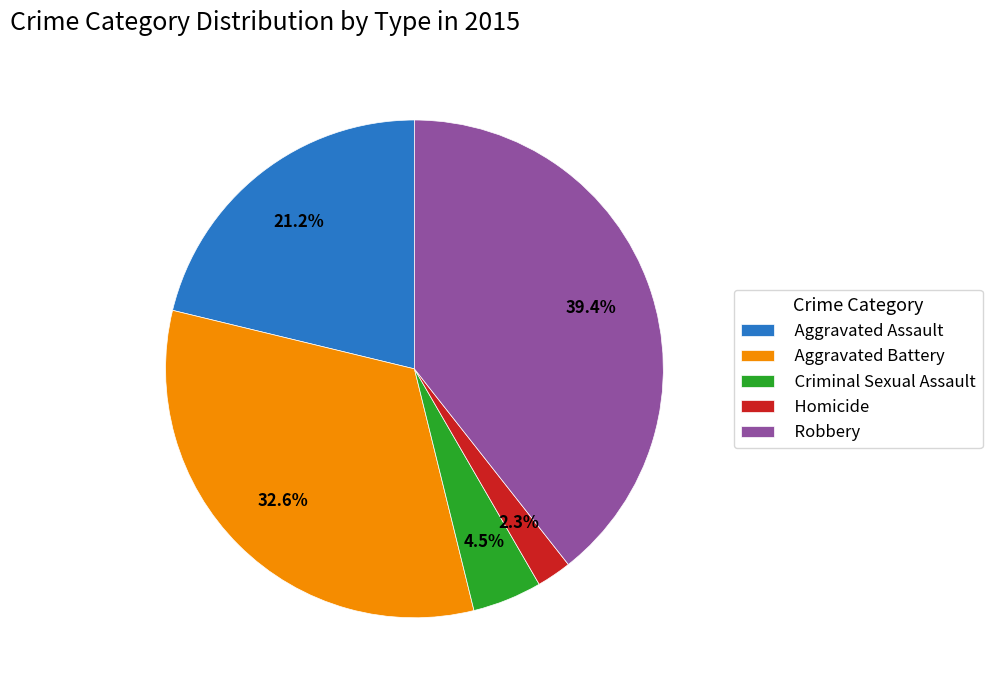

How many slices are in this pie chart?

5